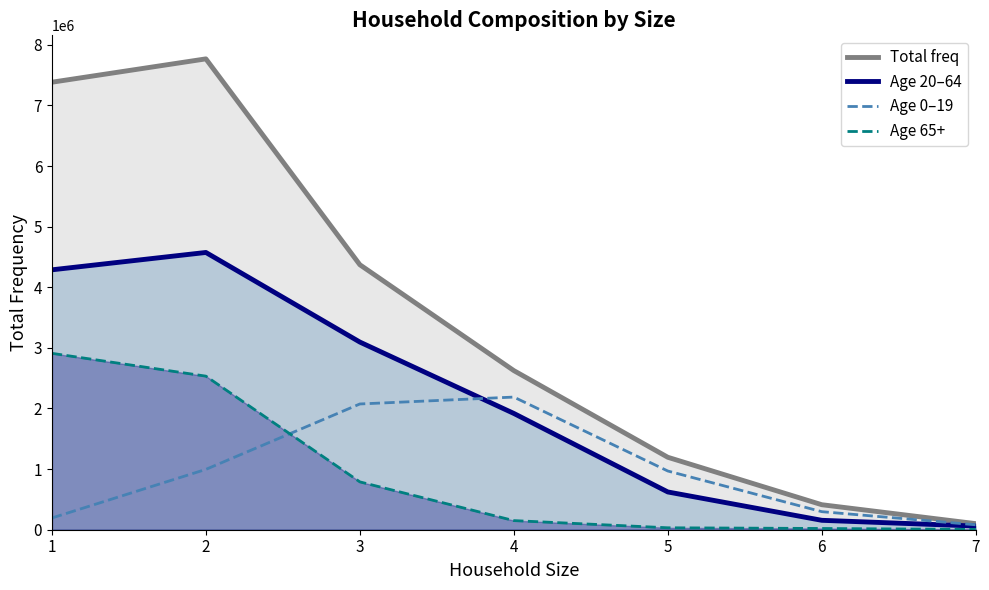

Reading left to right, list all the values displayed in this chart.

Total freq: 1=7383131.6	2=7768216.9	3=4371828.7	4=2625401.2	5=1195332.3	6=412640.8	7=100304.5
Age 20–64: 1=4288008.6	2=4574435.6	3=3096128.5	4=1918549.6	5=623073.3	6=155372.5	7=60298.8
Age 0–19: 1=193798.1	2=995515.9	3=2074645.1	4=2188509.0	5=968749.1	6=297812.4	7=81329.4
Age 65+: 1=2910224.4	2=2533686.2	3=789376.0	4=150415.8	5=32012.7	6=20553.8	7=4649.2